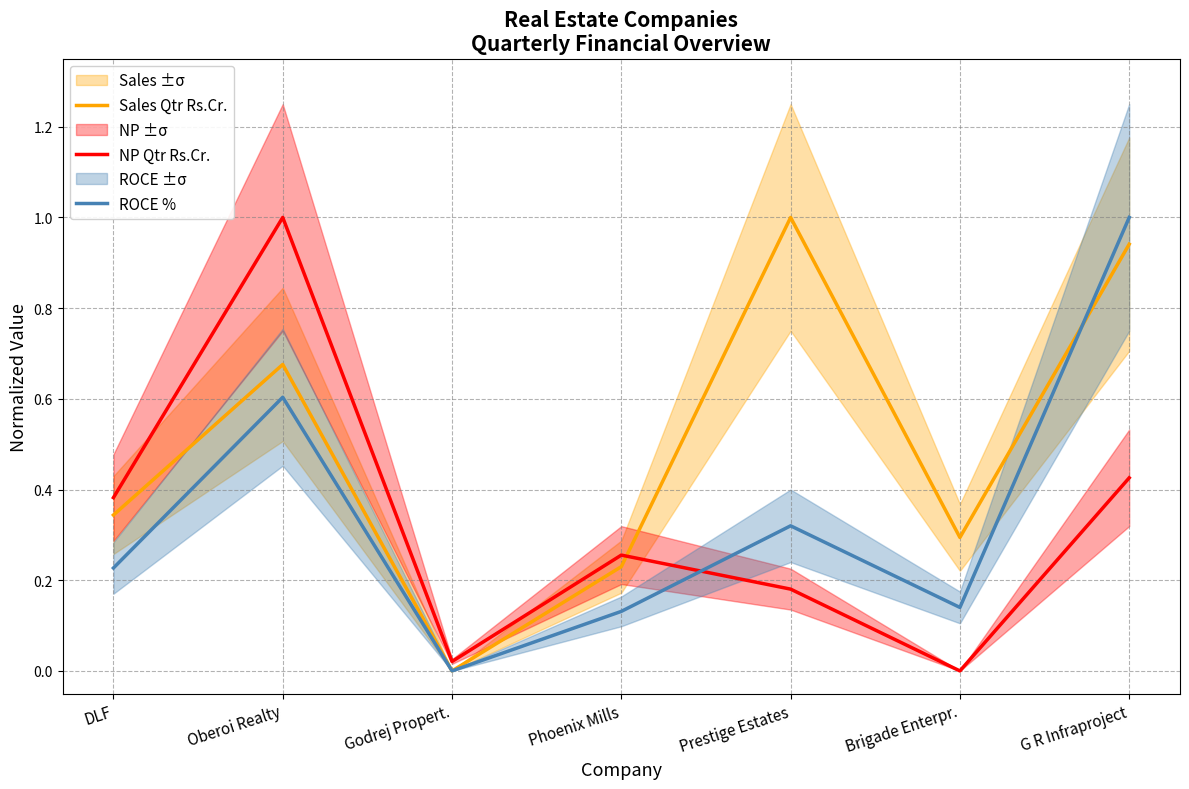

At which label is ROCE % closest to 0?

Godrej Propert.